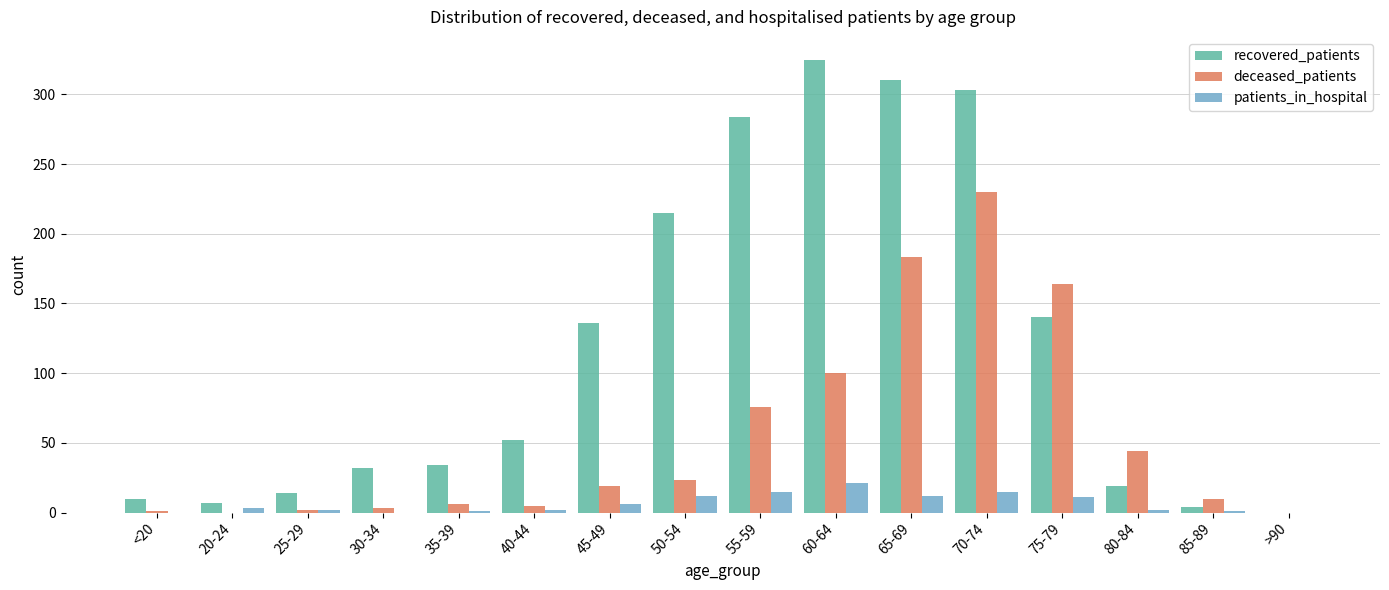

At which label is deceased_patients closest to 115?

60-64